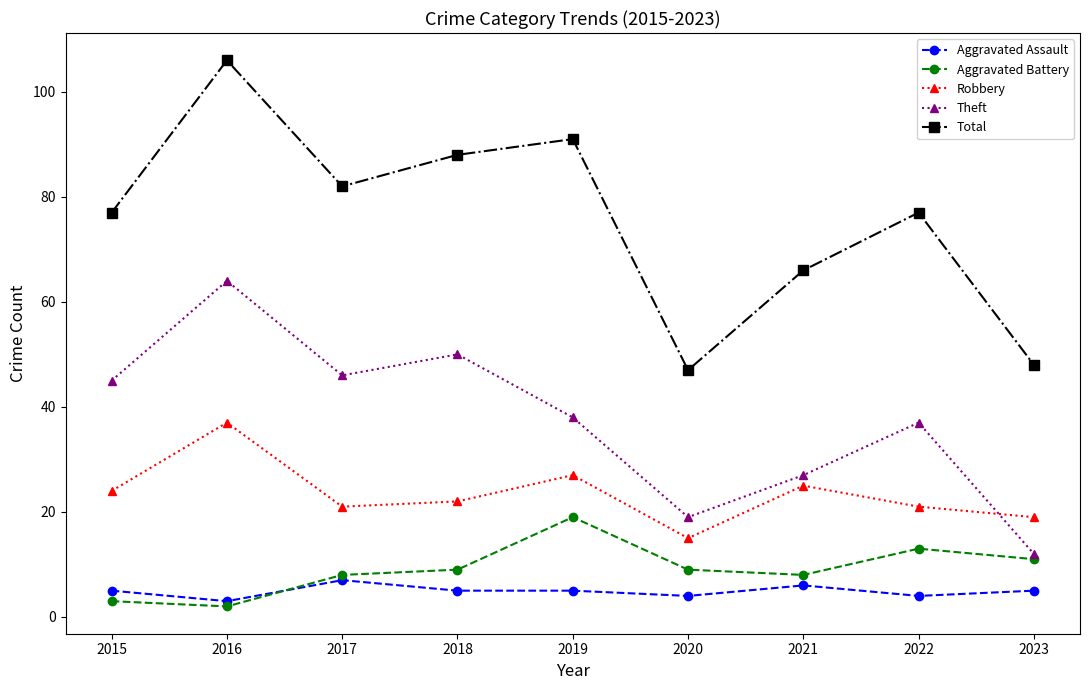

What is the difference between the maximum and minimum values in the Aggravated Battery series?

17